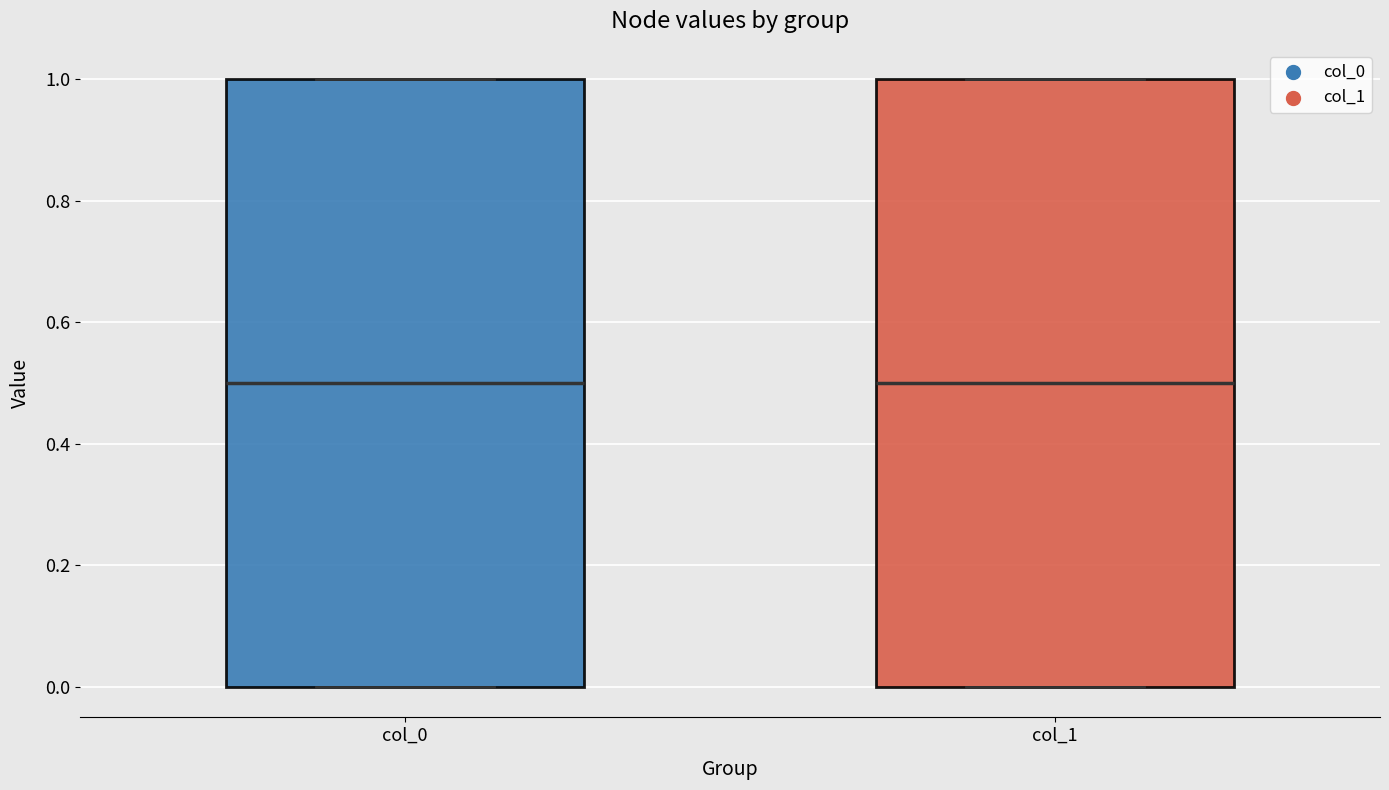

Where is the lower edge of the box for col_0 on the y-axis? The values are not printed on the chart, so give them approximately, as read against the axis.

0.0